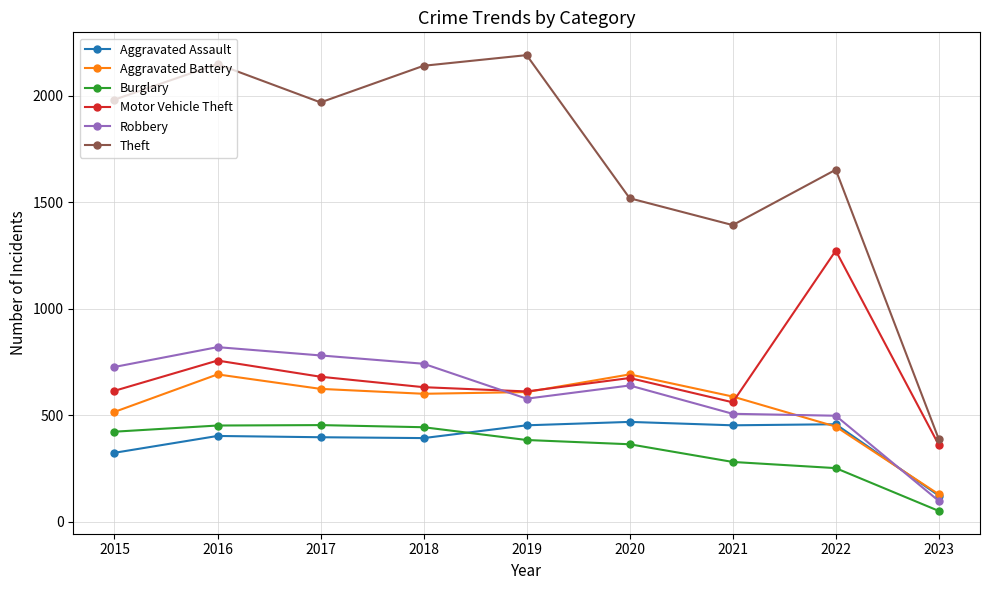

What is the value of the Aggravated Assault point at the 6th from the left?

468